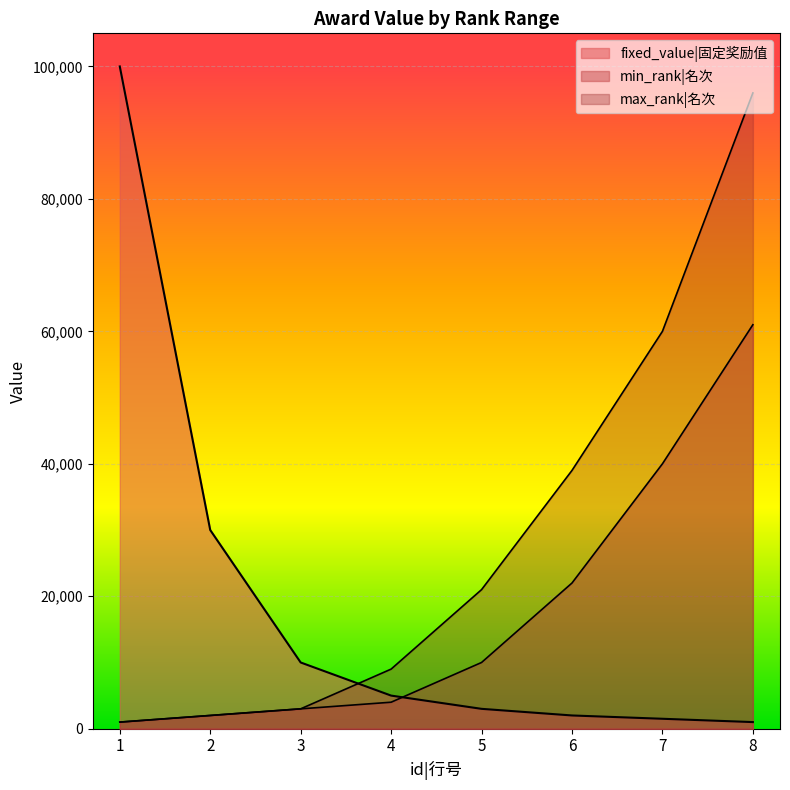

How many values in the min_rank series exceed 10000?

3